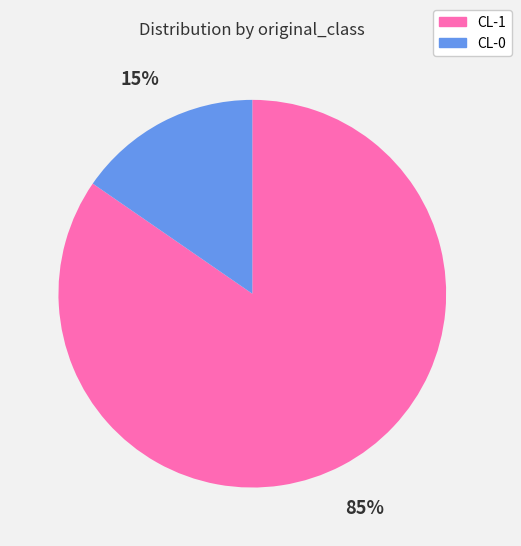

Between CL-0 and CL-1, which is larger?

CL-1